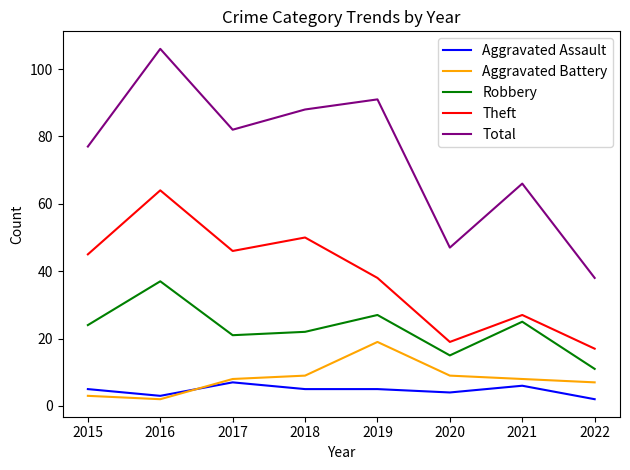

Where is the first local maximum for Total?

2016